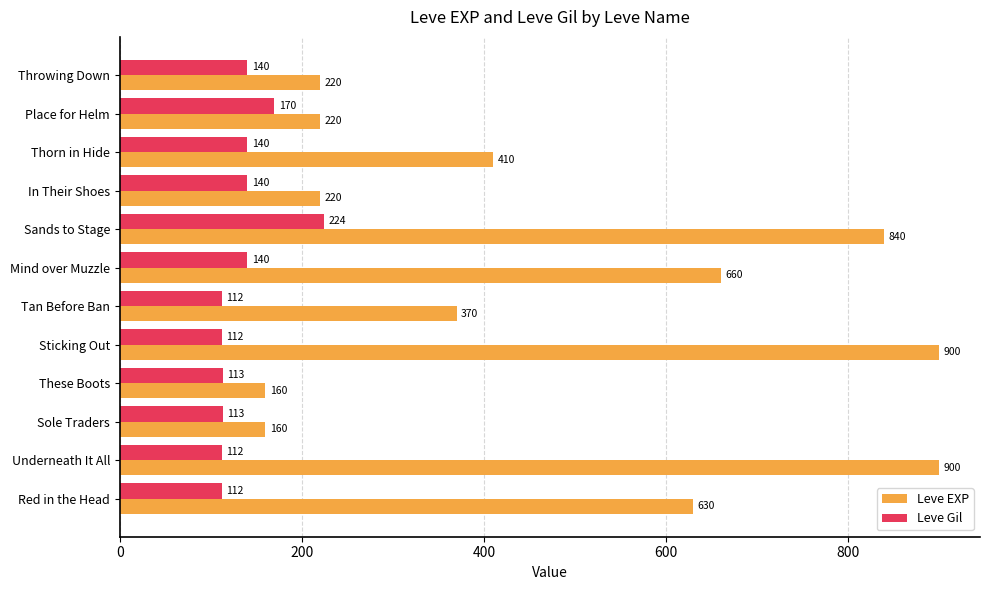

Which series has the largest total across all categories?

Leve EXP